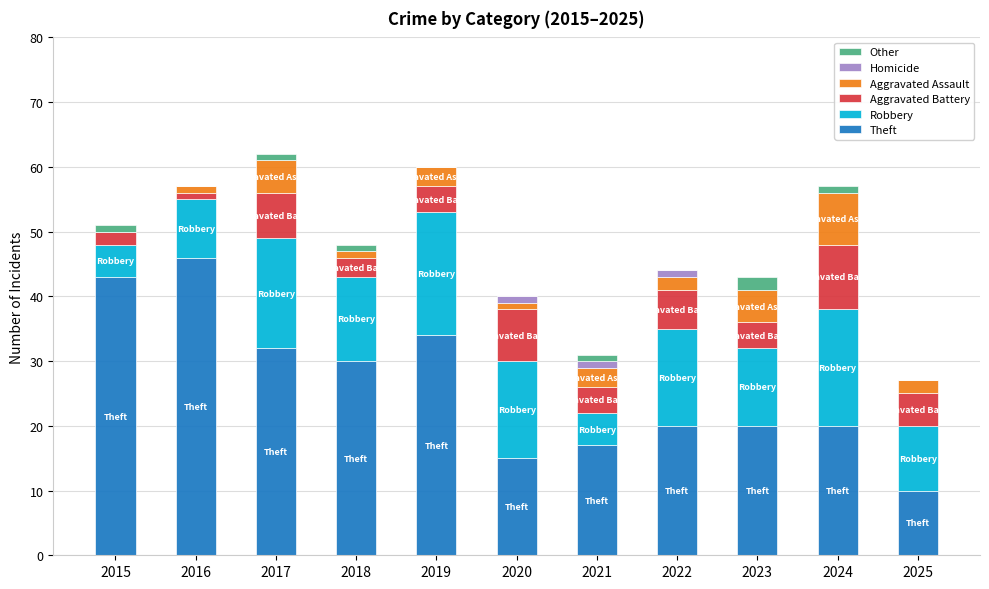

True or false: Theft has a value of 34 at 2019.

True